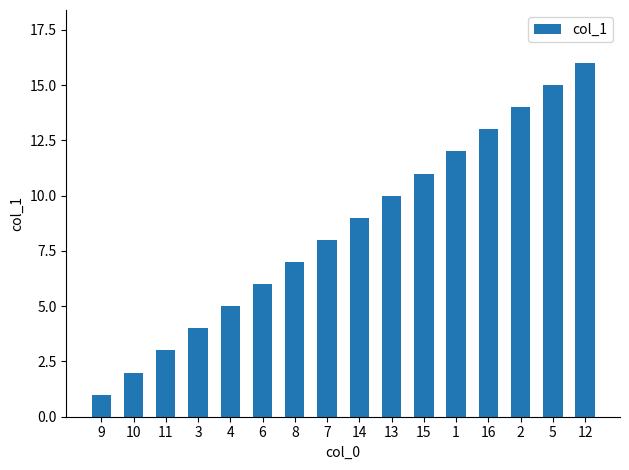

The chart shows a value of 16 at 14. True or false?

False